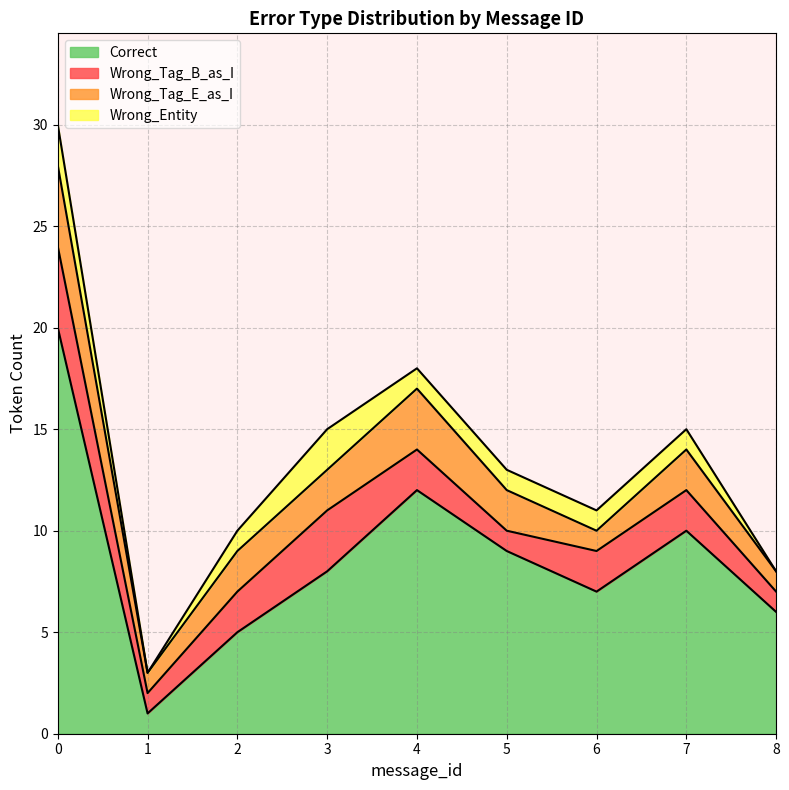

Rank the categories by Correct value from highest to lowest.

0, 4, 7, 5, 3, 6, 8, 2, 1